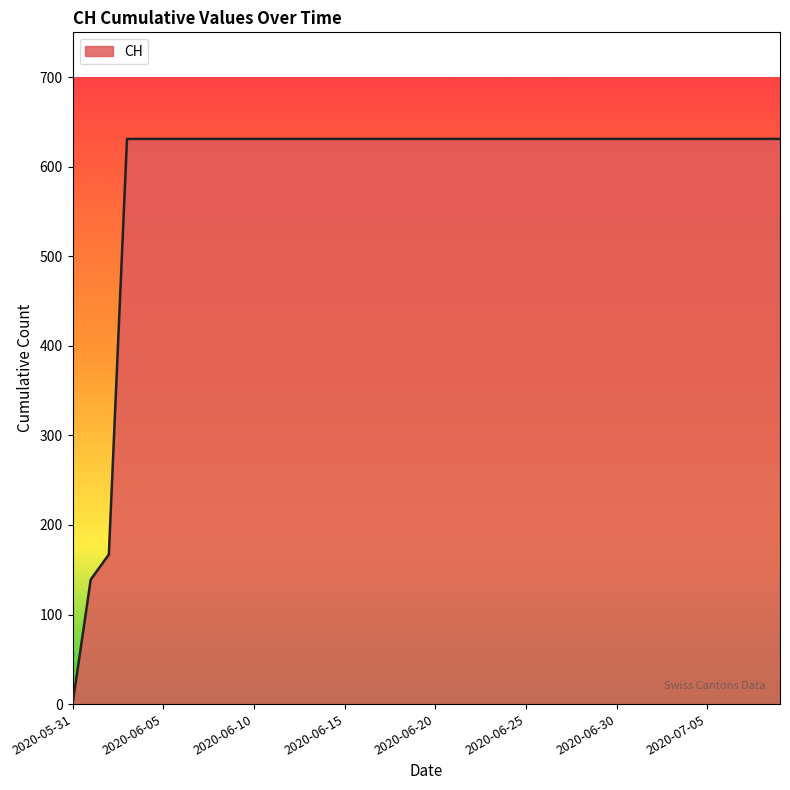

What is the maximum value shown in the chart?

631